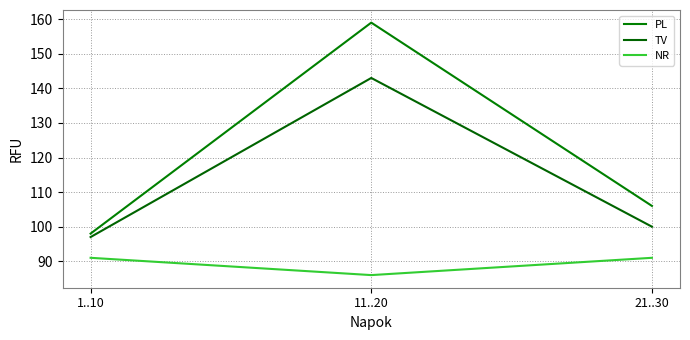

Which series has the largest range (max minus min)?

PL